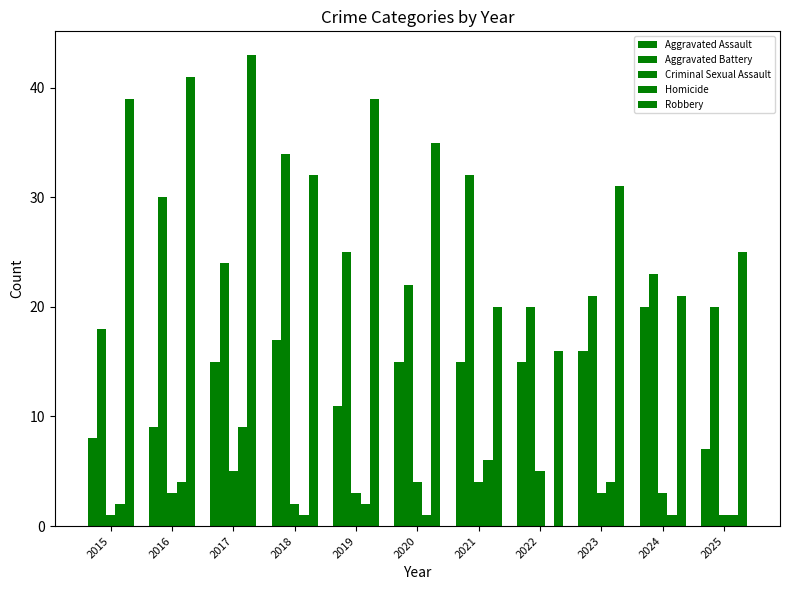

What is the total value across all series at 2022?

56